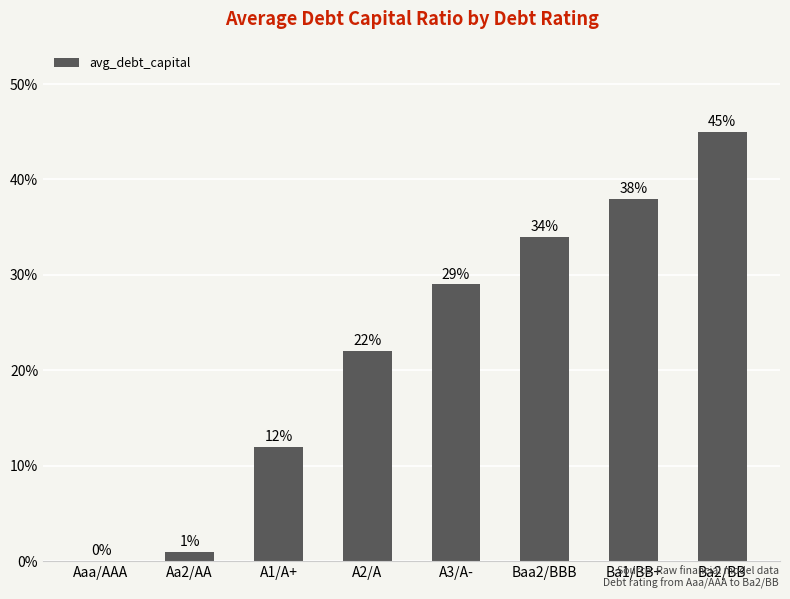

Rank the categories by value from highest to lowest.

Ba2/BB, Ba1/BB+, Baa2/BBB, A3/A-, A2/A, A1/A+, Aa2/AA, Aaa/AAA